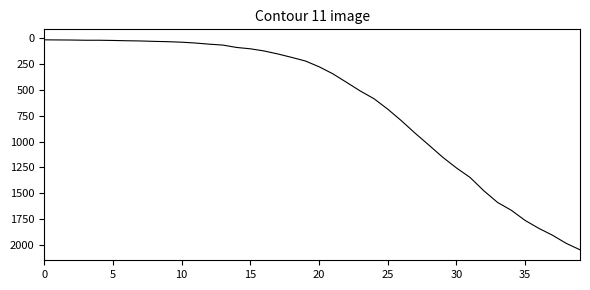

What is the difference between the maximum and minimum values?

2036